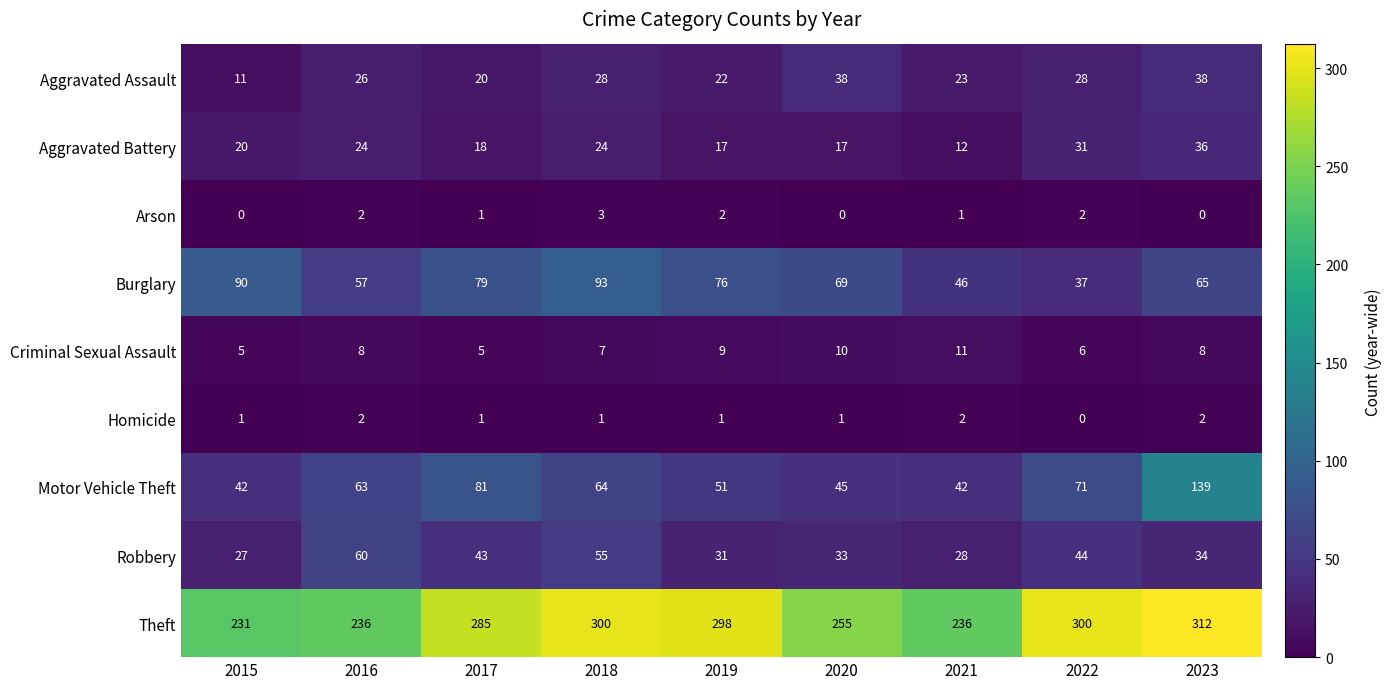

At which label does Theft reach its minimum?

2015